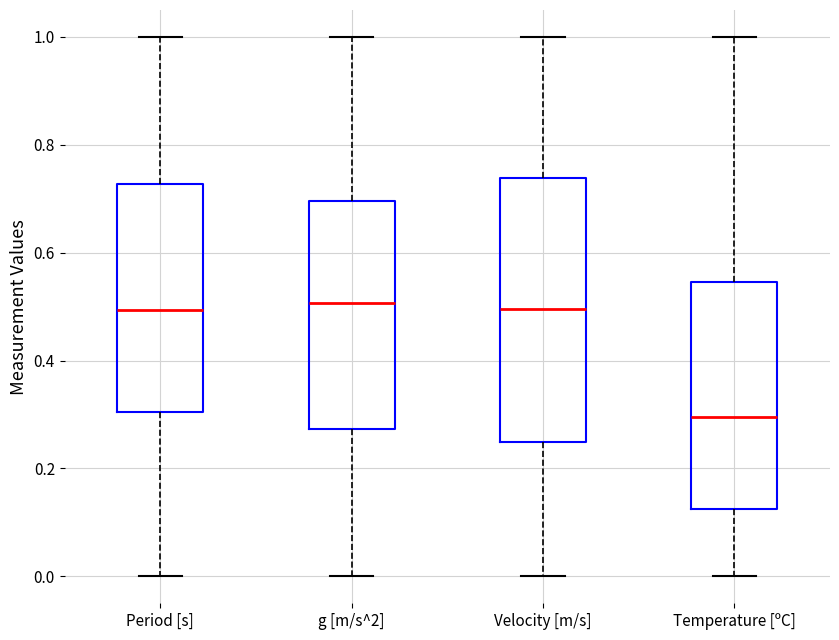

Reading left to right, transcribe this box plot: for each box, give where its median line is, the range the box spans, and where its two whiskers end, as read against the y-axis. The values are not printed on the chart, so give them approximately, as read against the axis.

Period [s]: median 0.50, box 0.30 to 0.72, whiskers 0.00 to 1.00
g [m/s^2]: median 0.50, box 0.28 to 0.70, whiskers 0.00 to 1.00
Velocity [m/s]: median 0.50, box 0.24 to 0.74, whiskers 0.00 to 1.00
Temperature [ºC]: median 0.30, box 0.12 to 0.54, whiskers 0.00 to 1.00